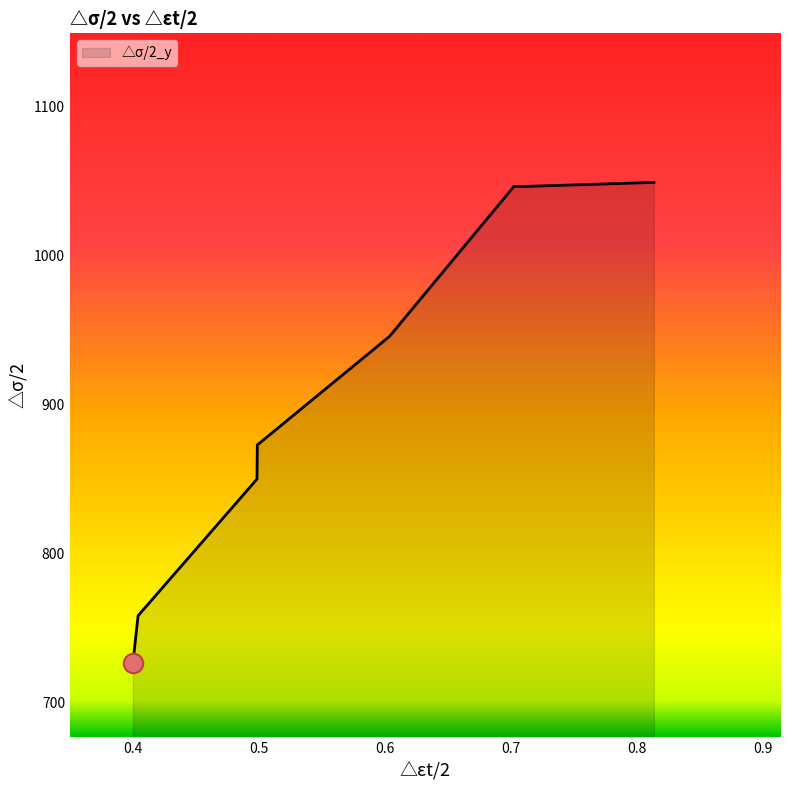

What is the difference between the maximum and minimum values?

322.1